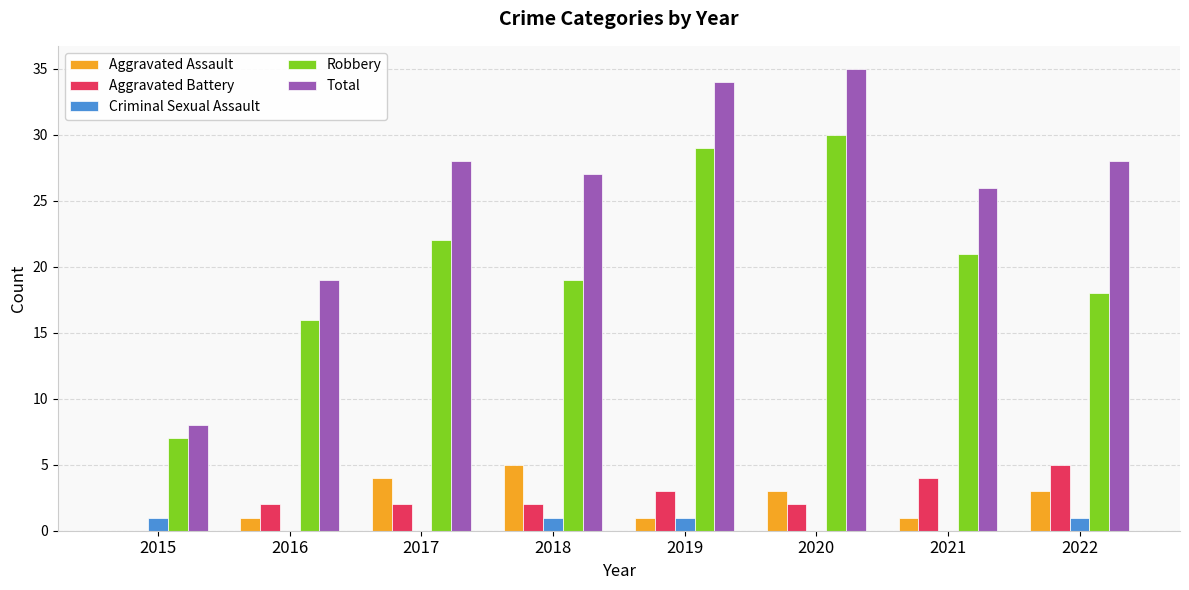

Is it true that Aggravated Assault equals 1 at 2016?

True